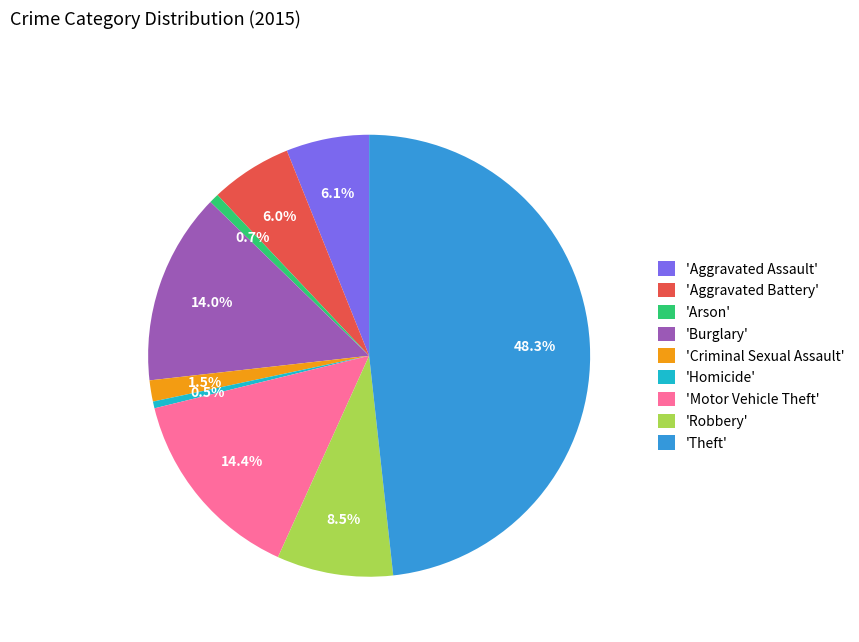

What is the largest slice in the pie chart?

'Theft'